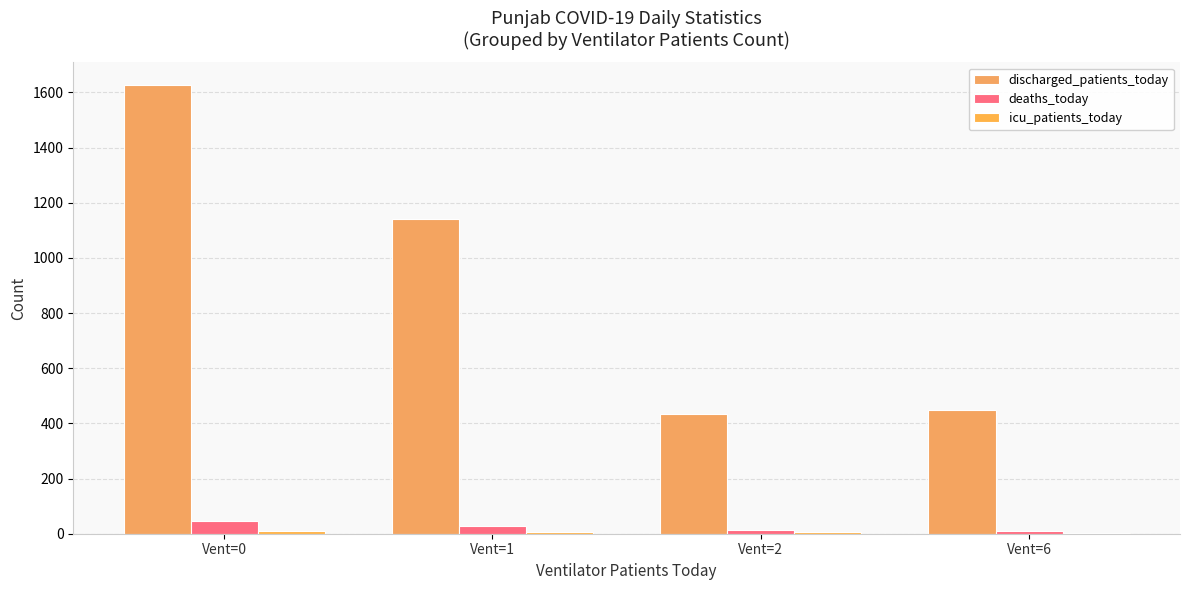

What is the sum of all discharged_patients_today values?

3649